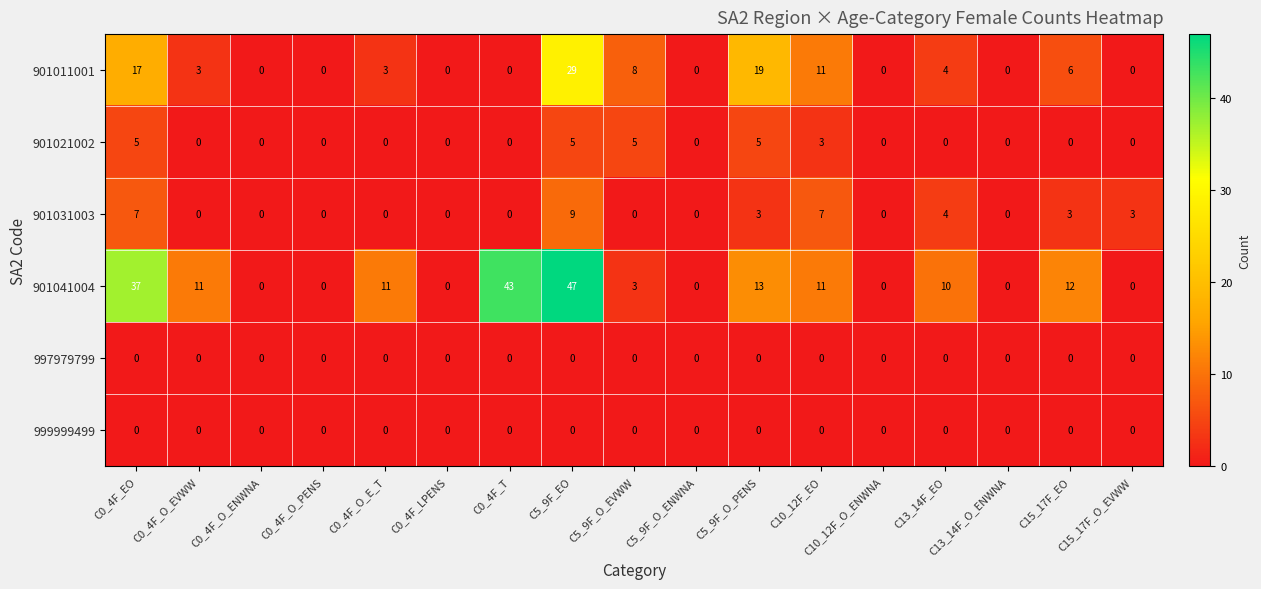

True or false: 901021002 has a value of -3 at C15_17F_O_EVWW.

False